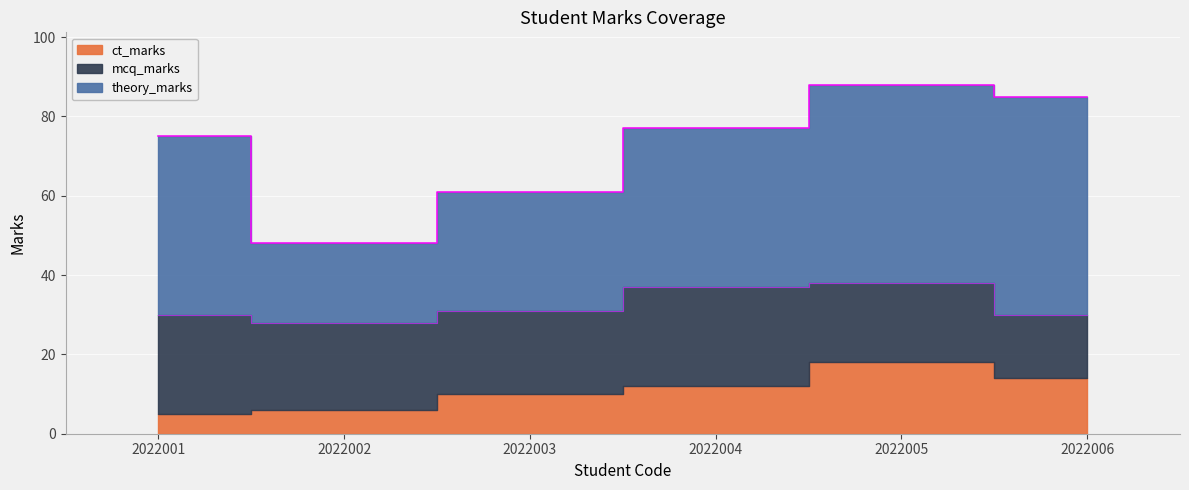

True or false: ct_marks and mcq_marks cross at least once.

False